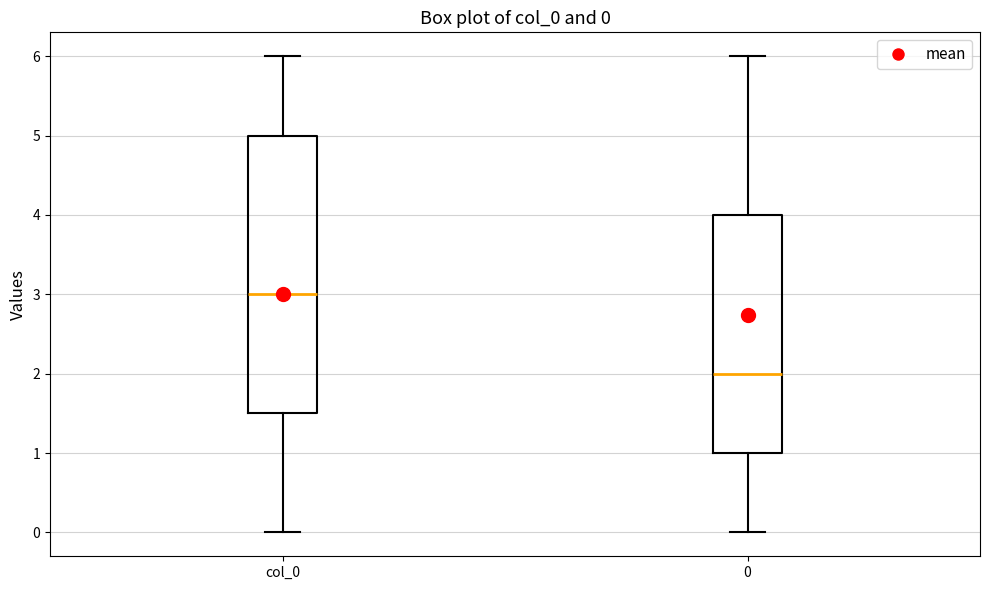

Which box is the tallest, from its lower edge to its upper edge?

col_0